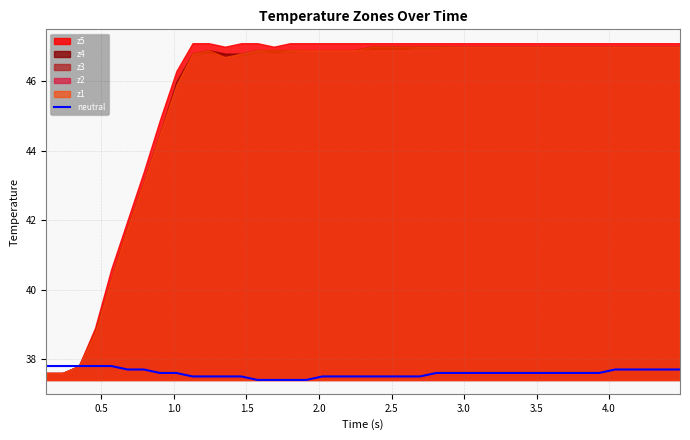

Between 37 and 10, which is larger?

37